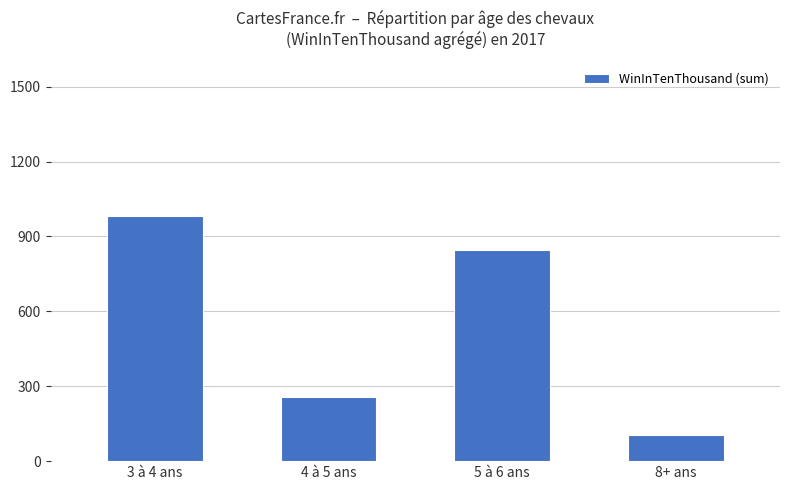

Is it true that the value at 3 à 4 ans is 980?

True